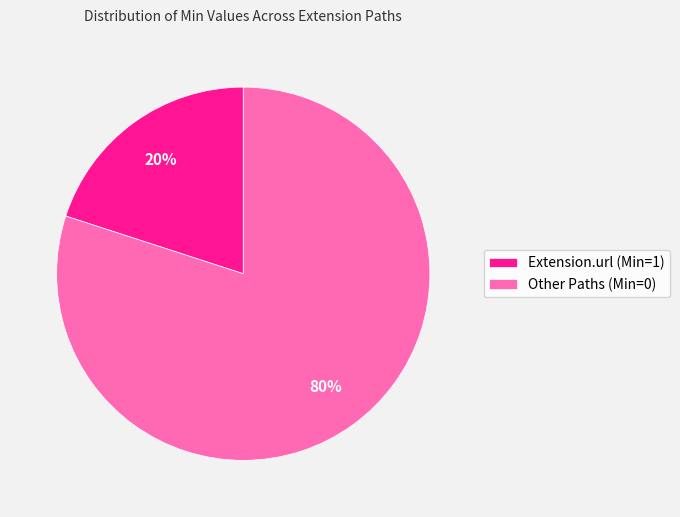

Does Extension.url (Min=1) account for over 50% of the chart?

No